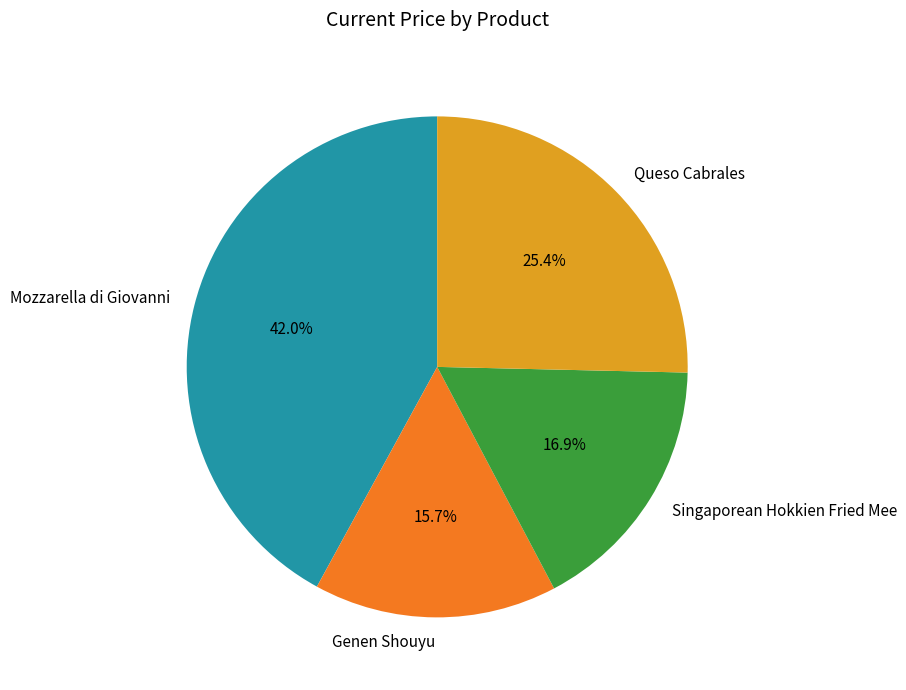

Is there any slice that represents more than half of the pie?

No